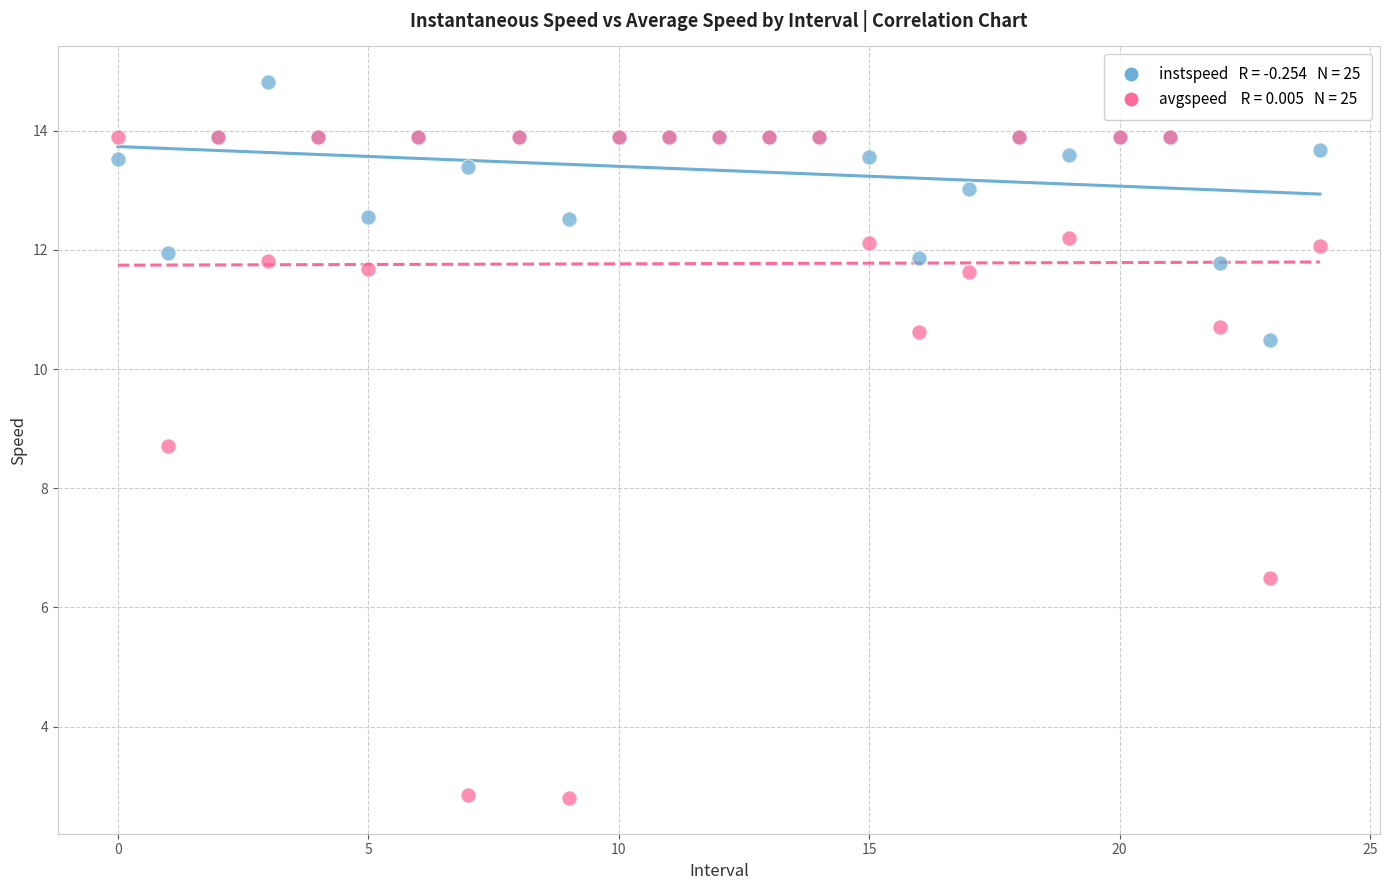

Across all series, what Y value is closest to 8?

8.7